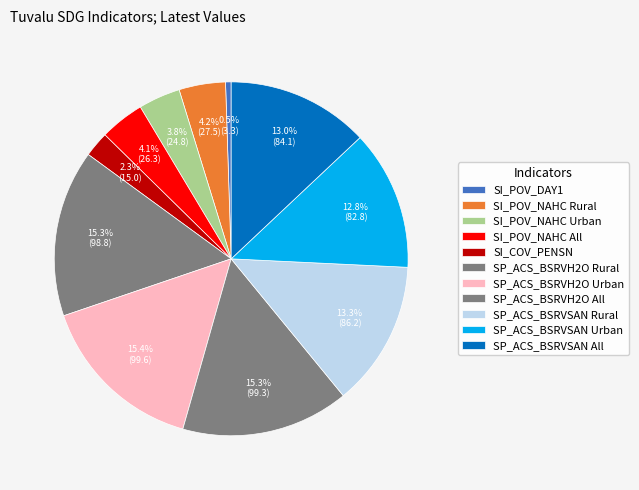

Which category has the biggest portion of the pie?

SP_ACS_BSRVH2O_Urban